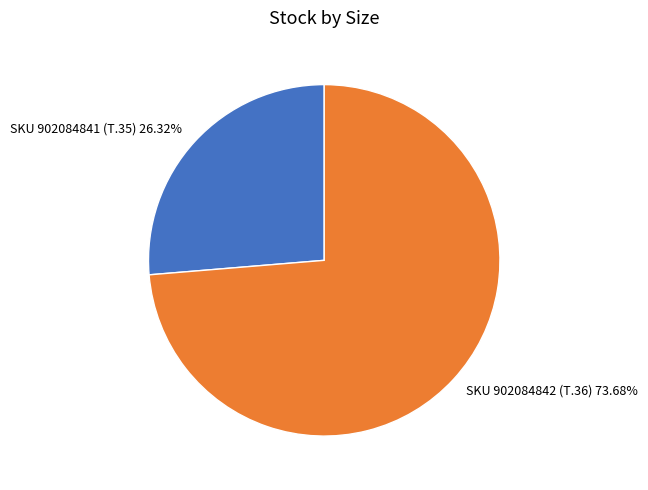

Combined, do SKU 902084841 (T.35) and SKU 902084842 (T.36) account for over 50%?

Yes